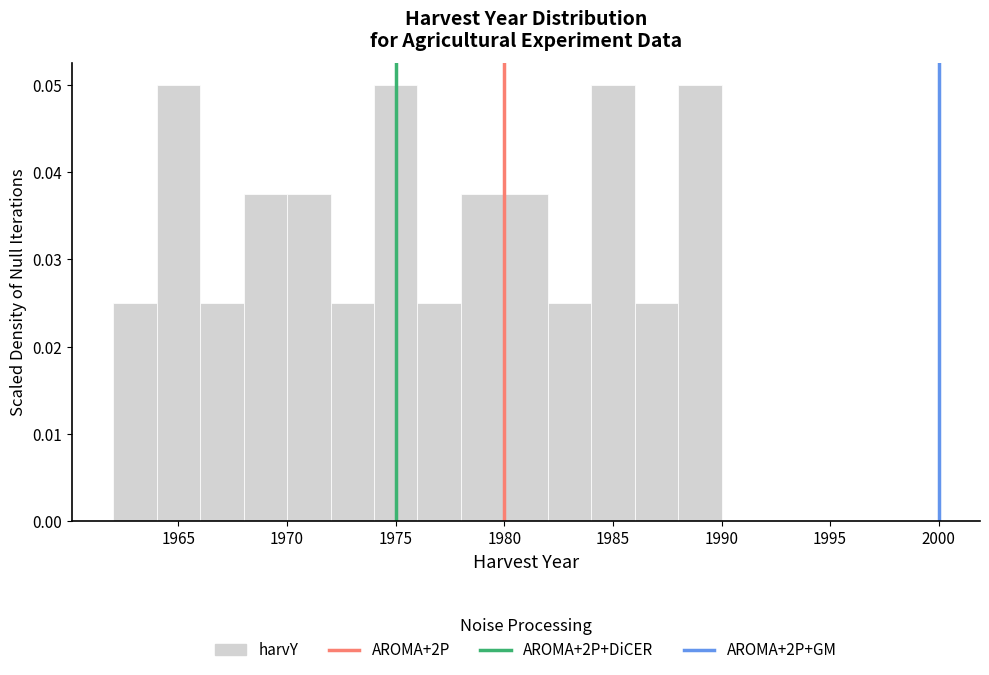

How tall is the bar that spans 1964 to 1966 on the x-axis? The values are not printed on the chart, so give them approximately, as read against the axis.

0.050